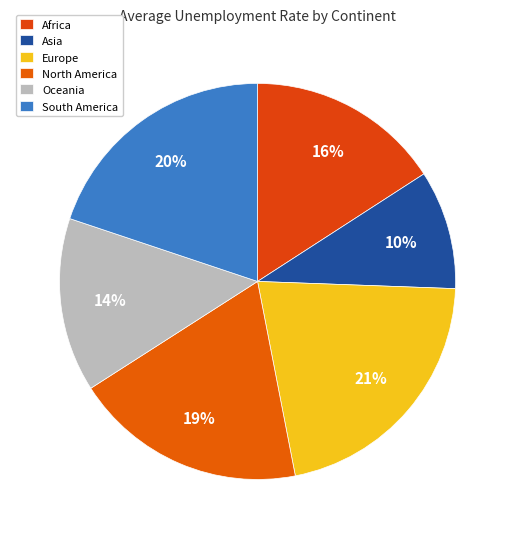

Which category has the smallest portion of the pie?

Asia